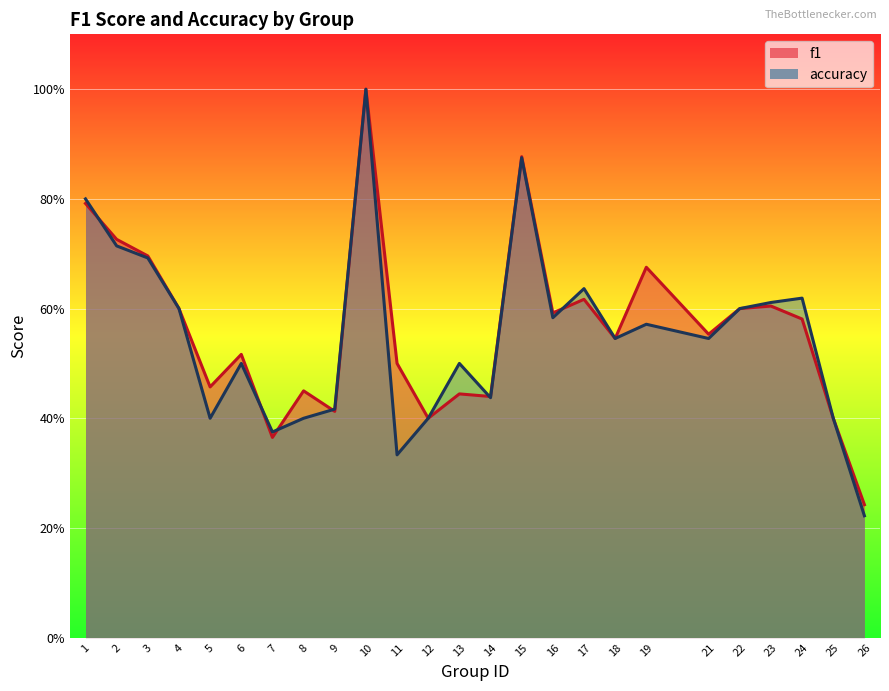

What is the greatest value displayed?

1.0